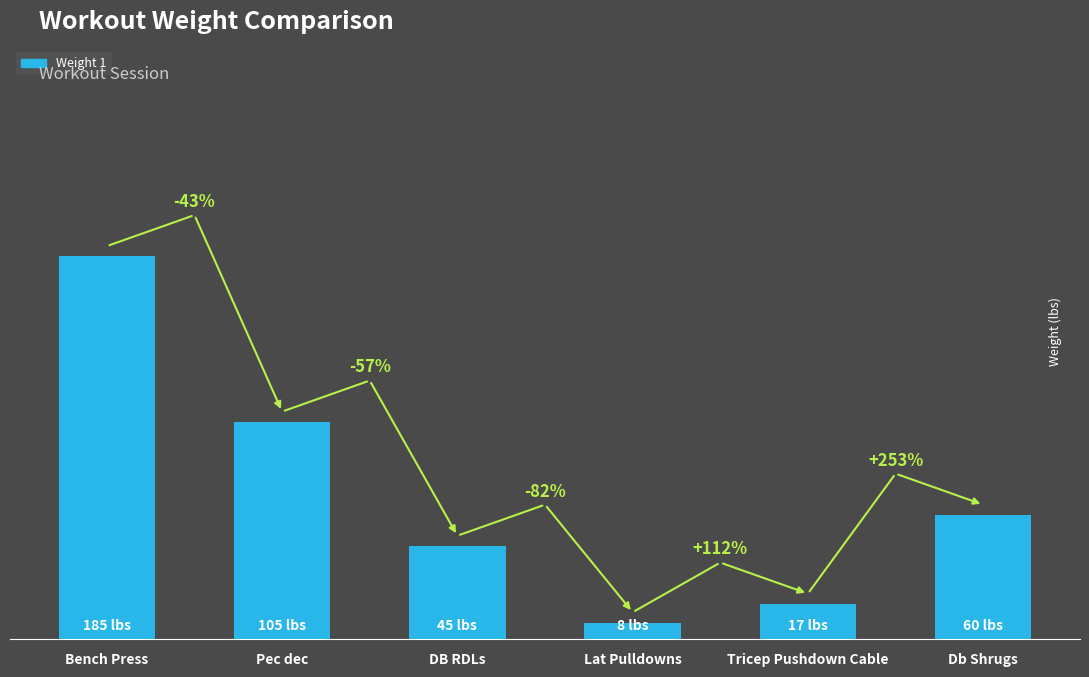

What is the greatest value displayed?

185